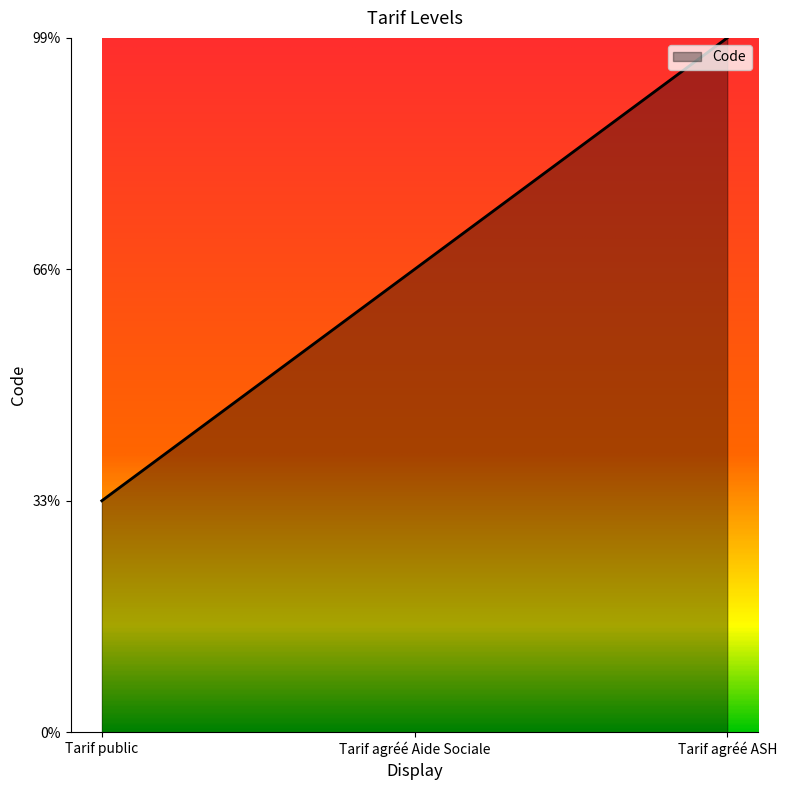

Between Tarif public and Tarif agréé ASH, which is larger?

Tarif agréé ASH